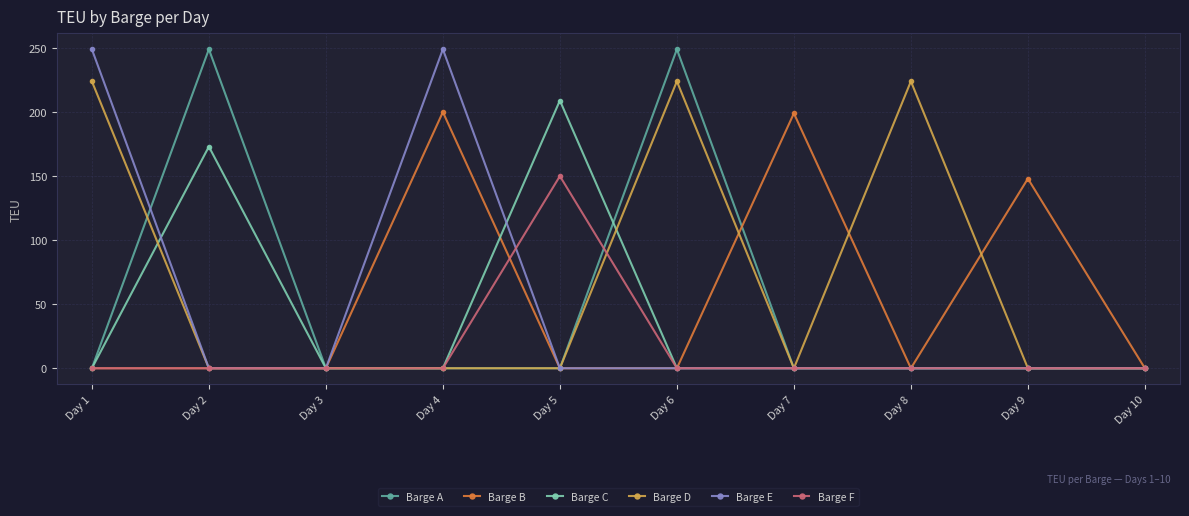

True or false: Barge D and Barge F cross at least once.

True